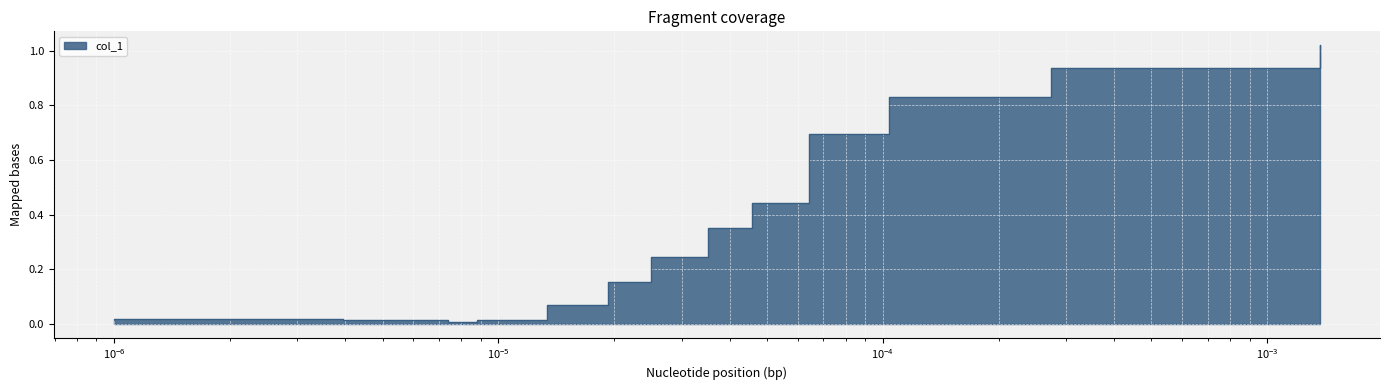

True or false: the data shows 0.0 at $\mathdefault{10^{-6}}$.

True